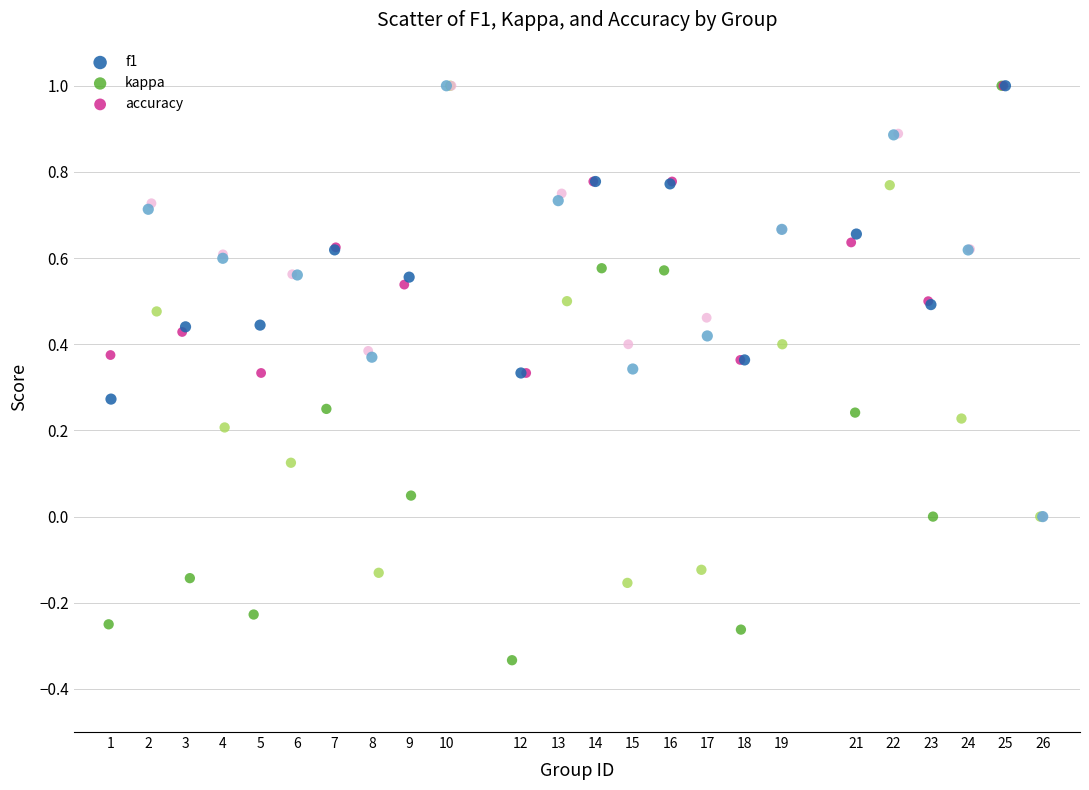

Which series contains the lowest Y value?

kappa